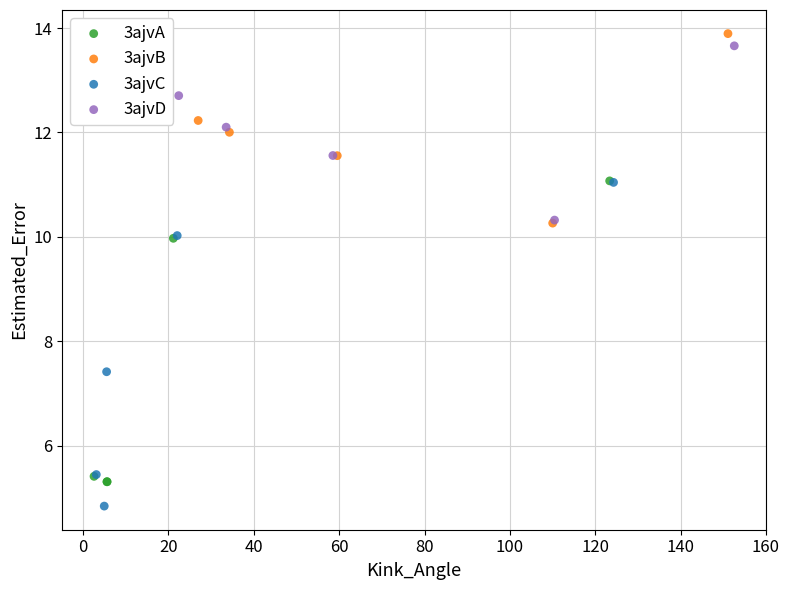

Which series contains the lowest Y value?

3ajvC